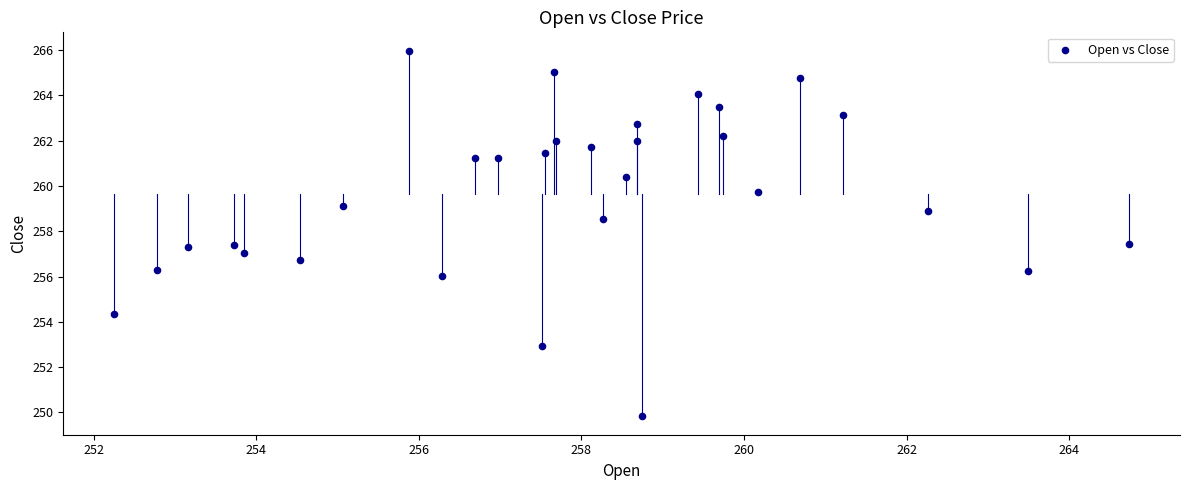

What is the range of X values (max minus min)?

12.5